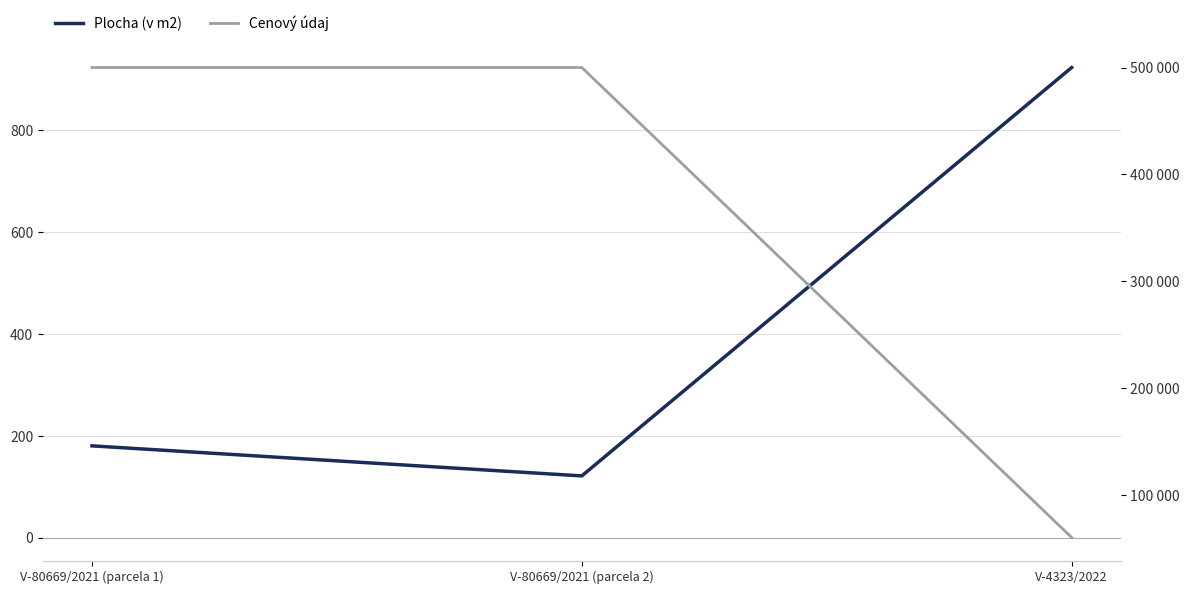

Reading right to left, list all the values displayed in this chart.

Plocha (v m2): V-4323/2022=923	V-80669/2021 (parcela 2)=121	V-80669/2021 (parcela 1)=180
Cenový údaj: V-4323/2022=60000	V-80669/2021 (parcela 2)=500000	V-80669/2021 (parcela 1)=500000